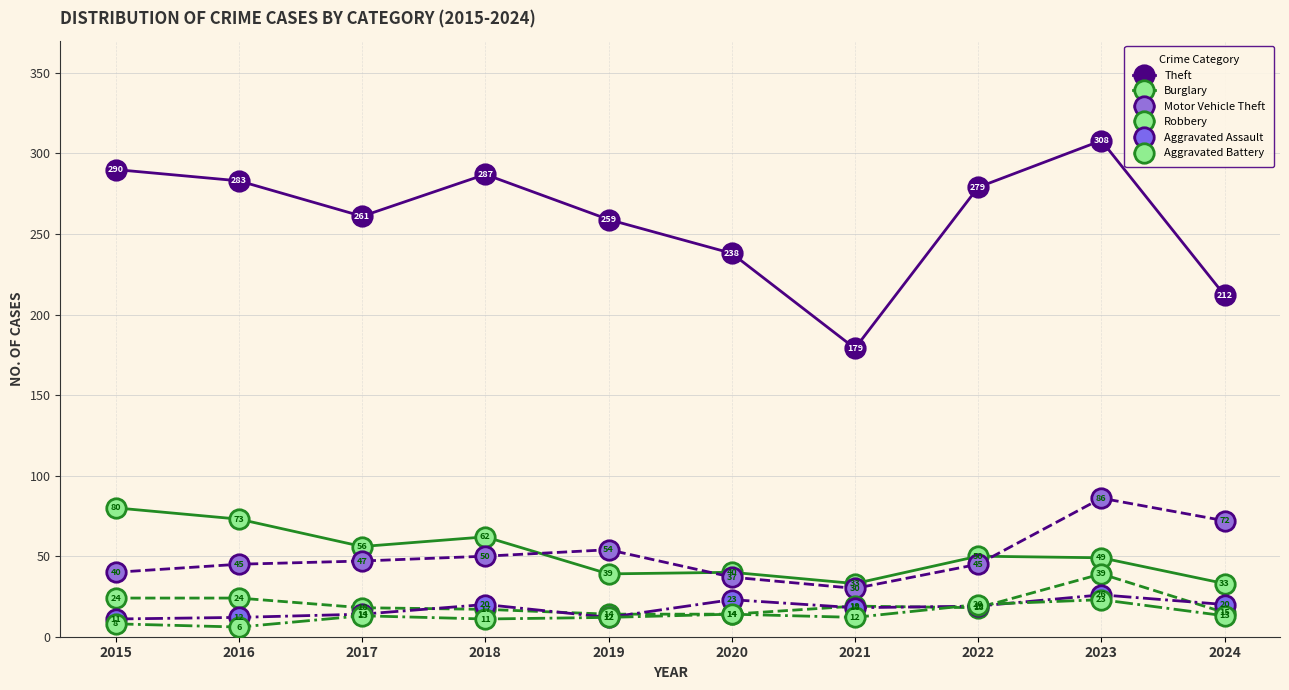

How many lines are shown in the chart?

6